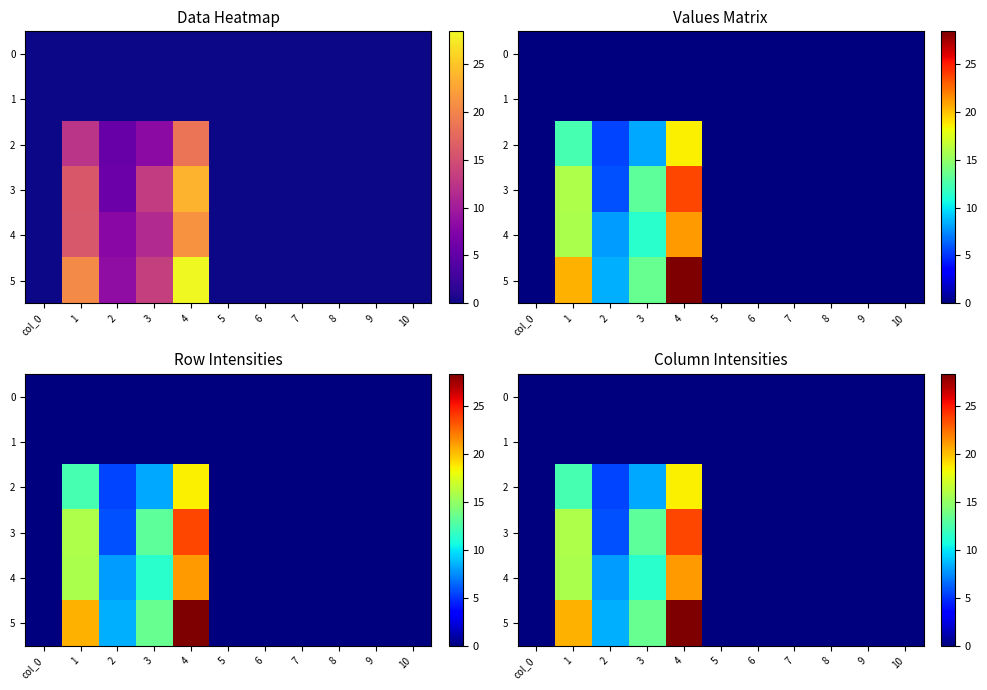

The 5 series shows -17.7 at 9. True or false?

False